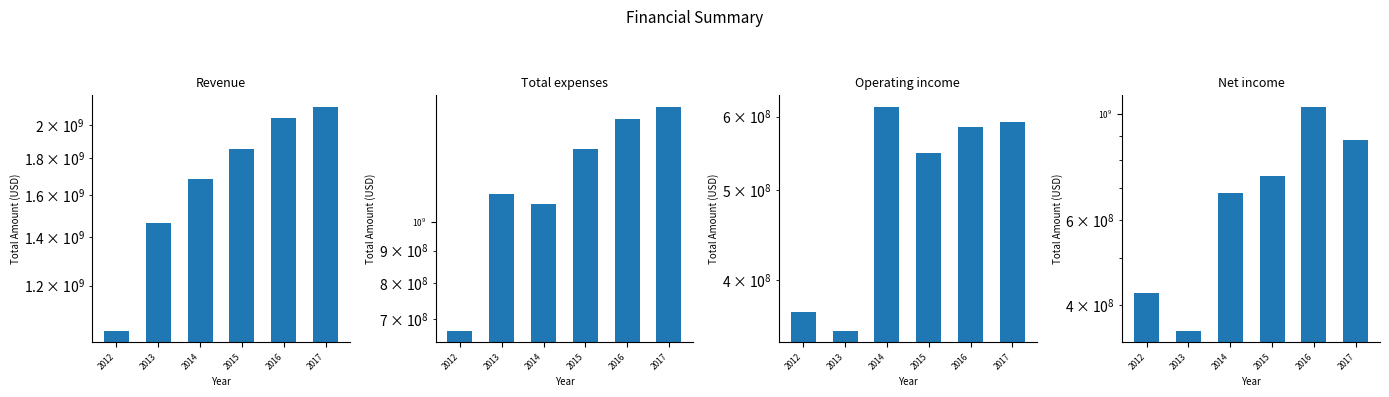

Which series has the largest range (max minus min)?

Revenue